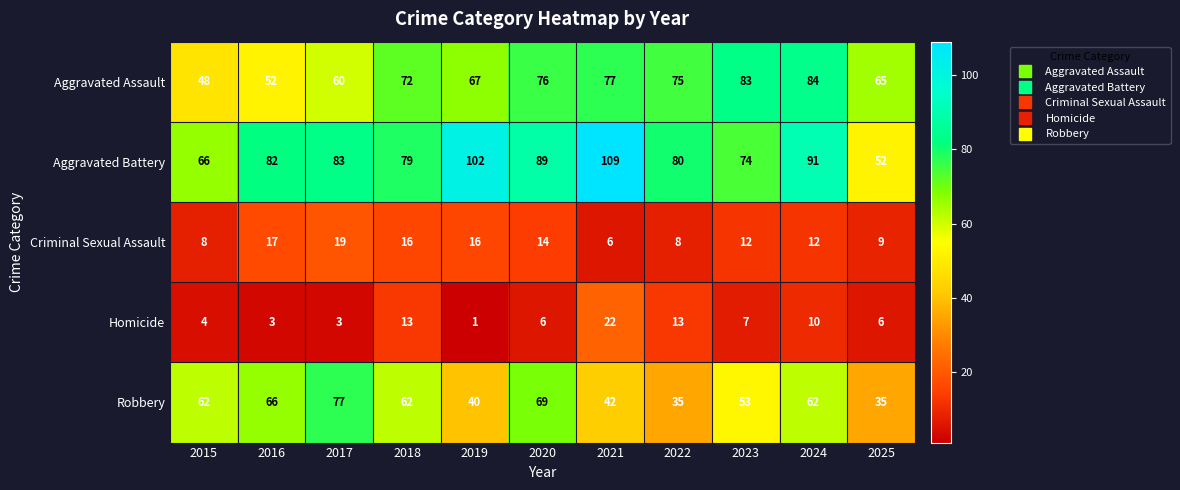

Which series has the widest spread of values?

Aggravated Battery